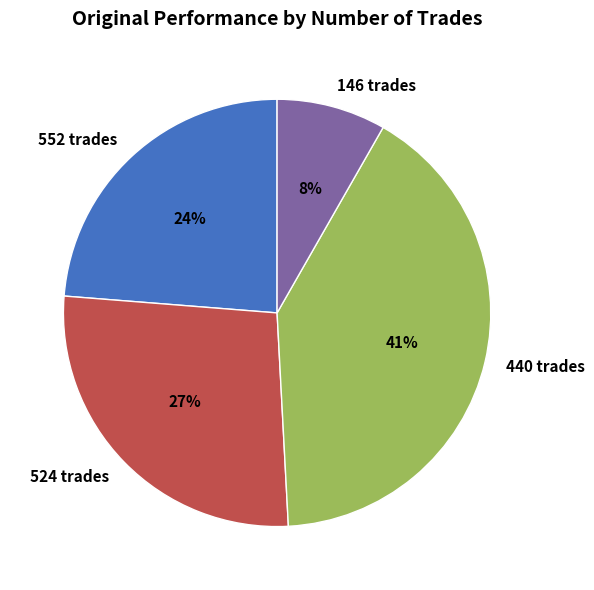

Count the number of slices in the pie.

4